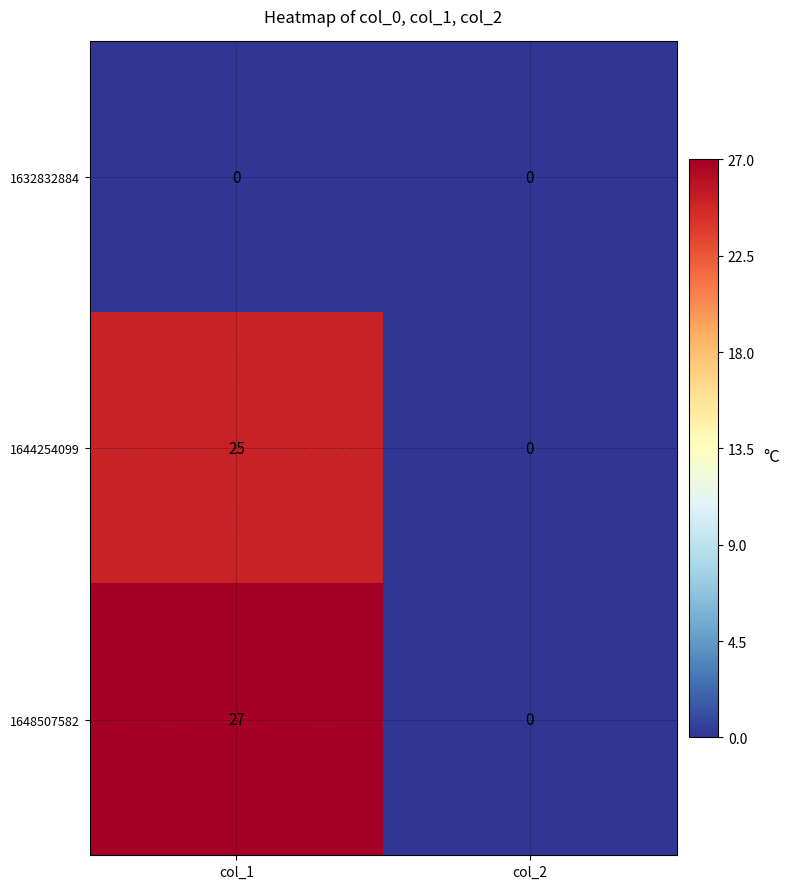

Between col_1 and col_2, which series saw the biggest shift?

1648507582